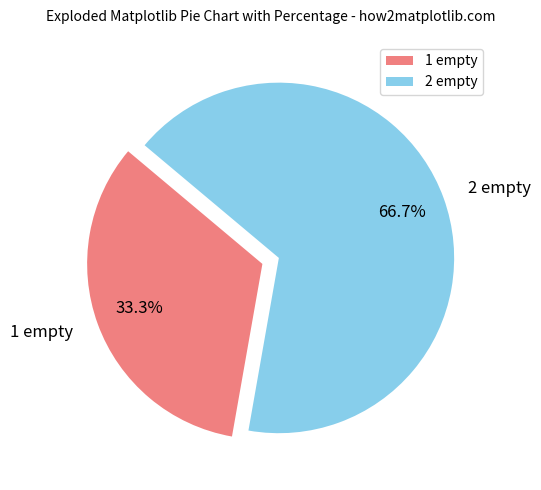

How many segments does this pie chart have?

2